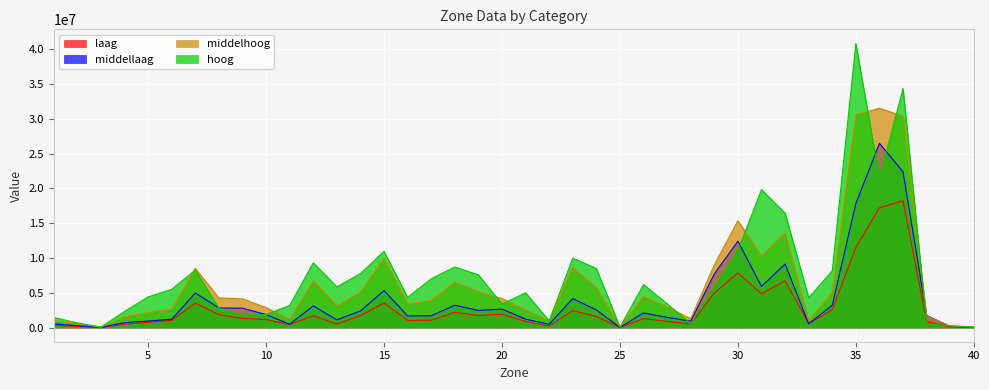

Which category has the lowest value in the hoog series?

25